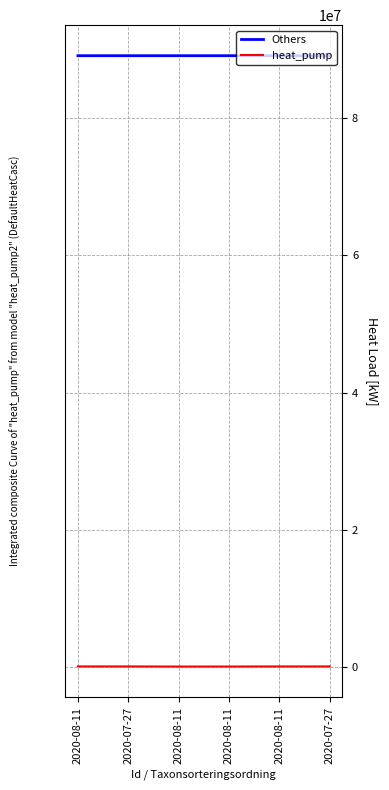

What are all the series names shown in the legend?

Others, heat_pump